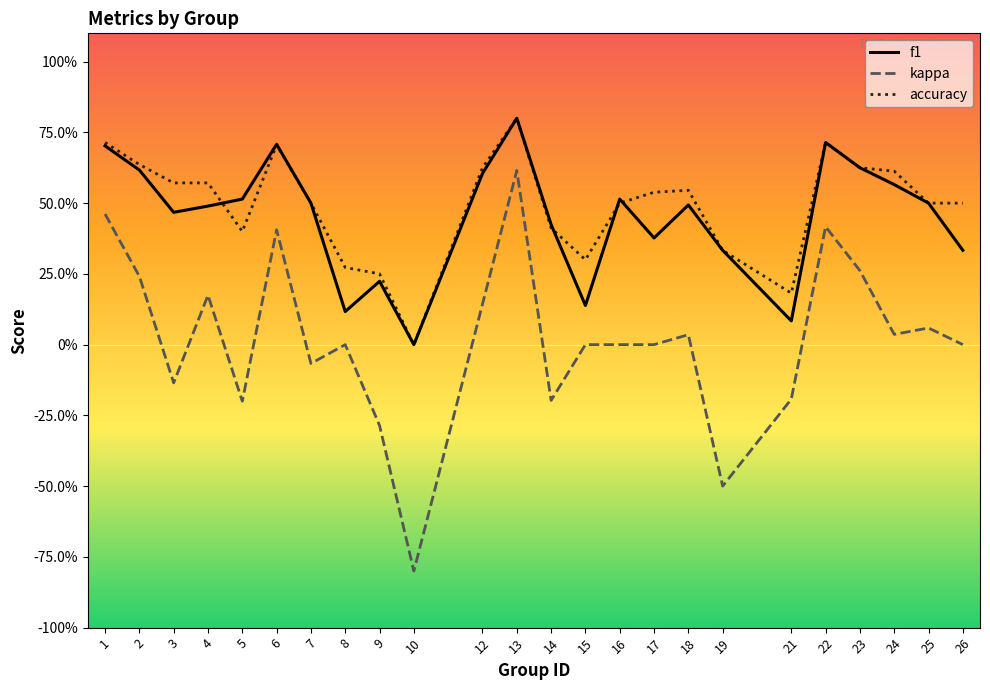

True or false: accuracy and kappa intersect in this chart.

False